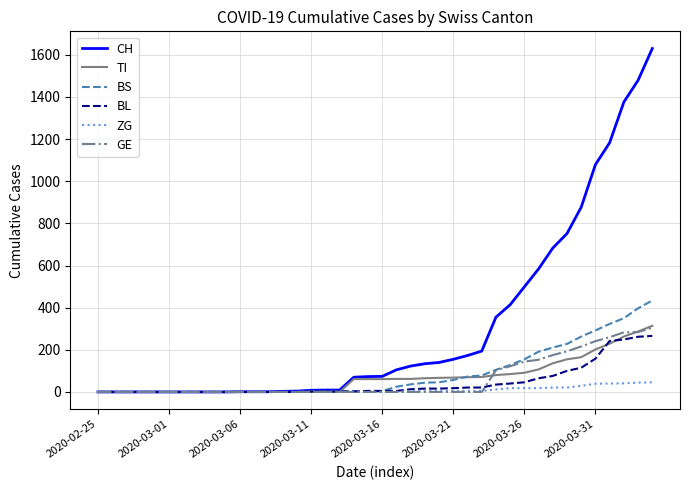

What is the highest value of the CH series?

1630